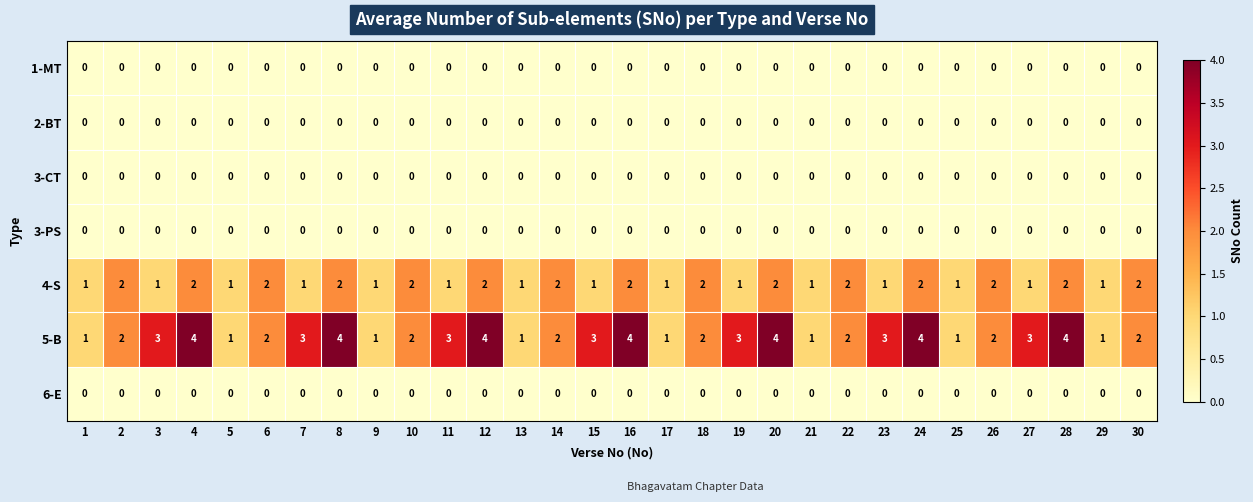

What is the total value across all series at 20?

6